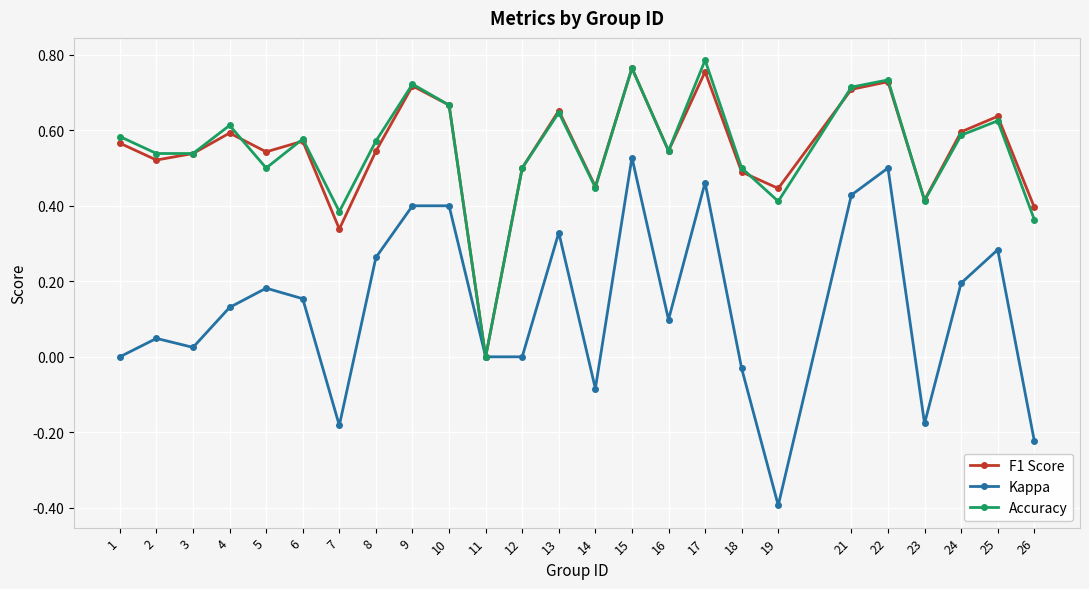

What are all the series names shown in the legend?

F1 Score, Kappa, Accuracy